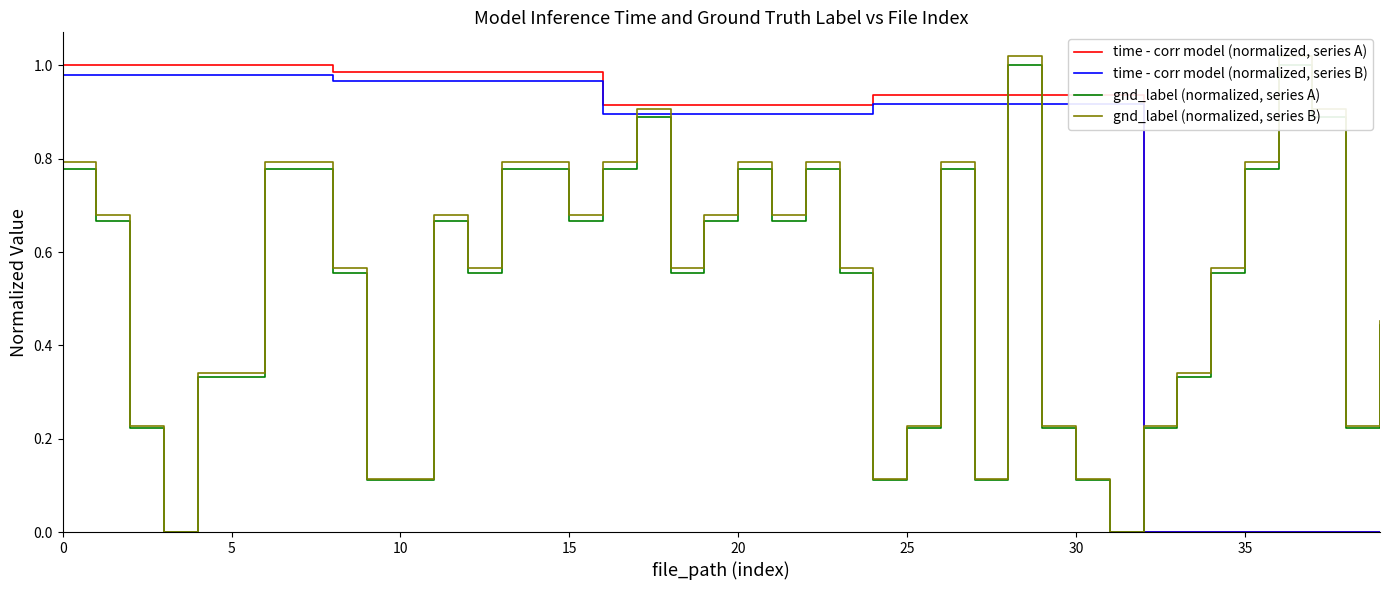

How many categories are shown in the chart?

40